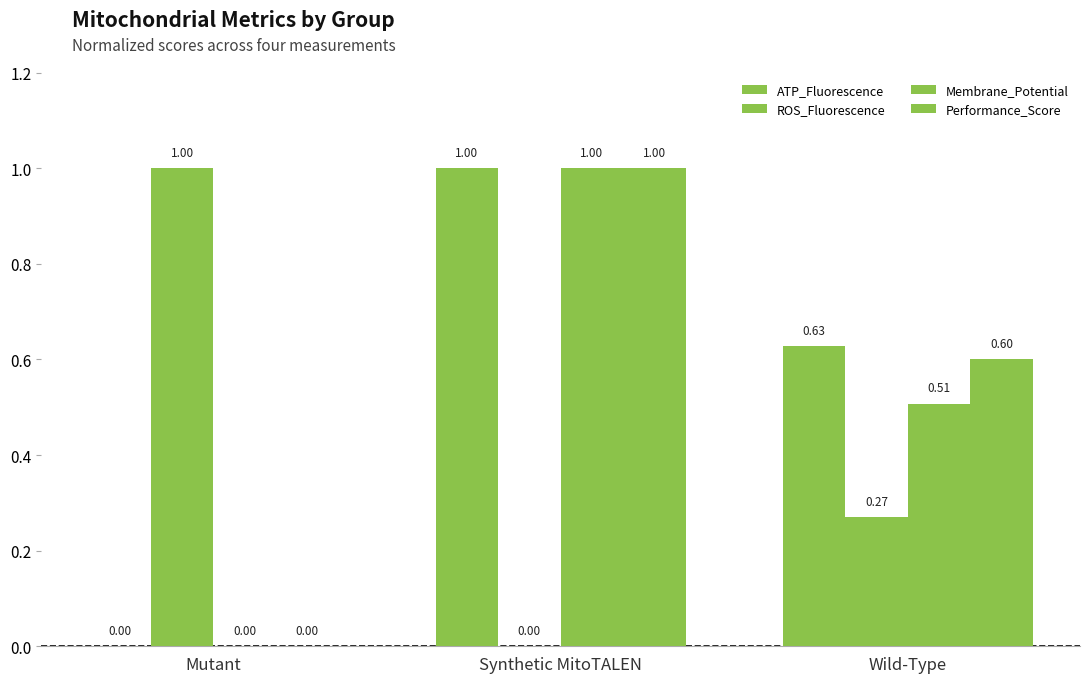

At which category is the sum across all series the highest?

Synthetic MitoTALEN